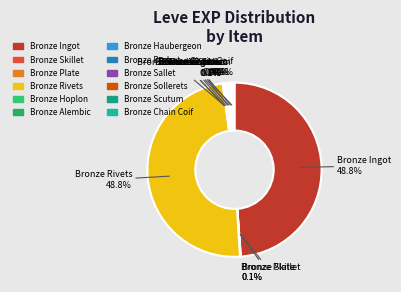

What is the total percentage of Bronze Barbut and Bronze Ingot?

49.2%